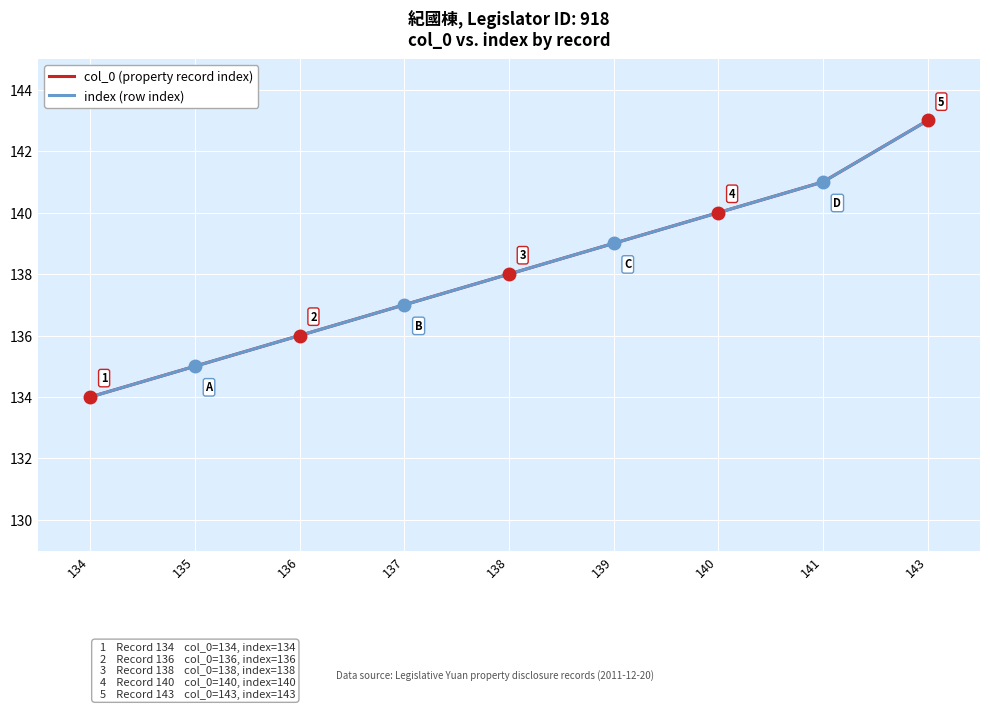

Which series changed the most between 134 and 135?

col_0 (property record index)